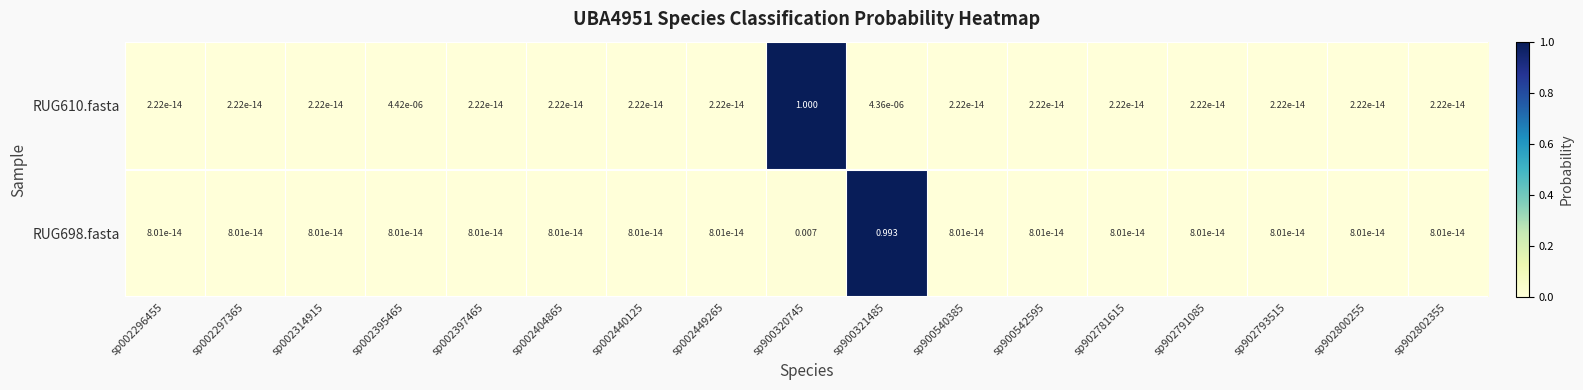

Rank the series by their average value, from highest to lowest.

RUG610.fasta, RUG698.fasta